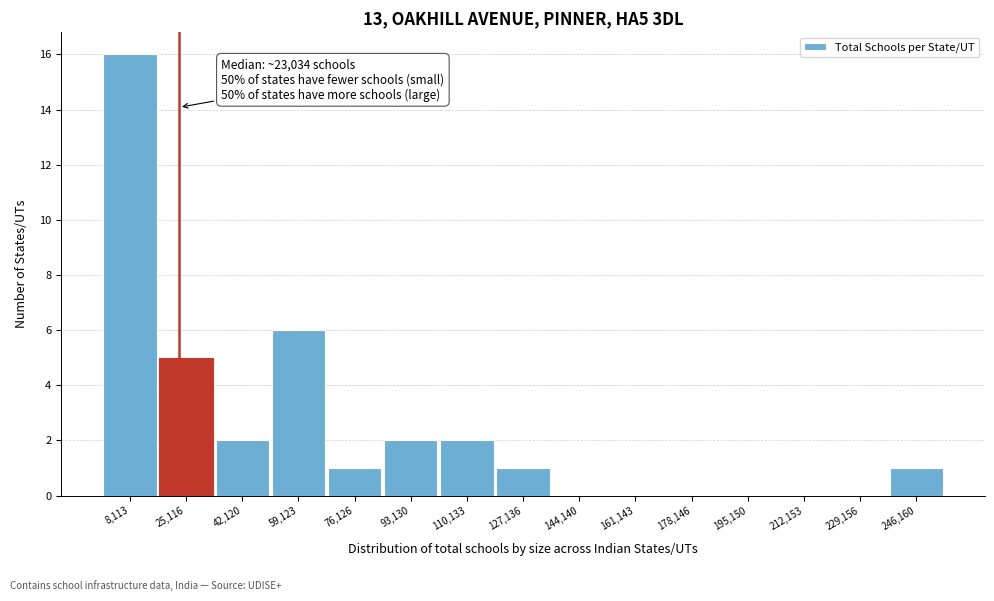

Over which range of the x-axis is the bar tallest?

0 to 18000